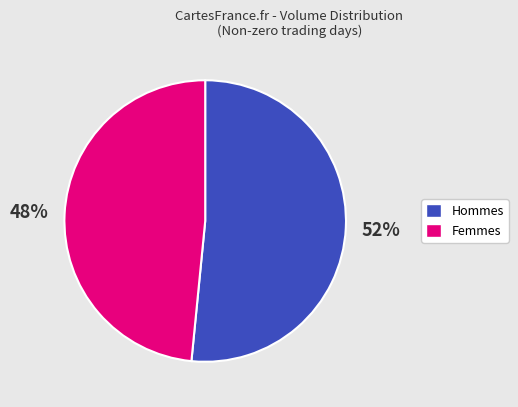

How many slices are in this pie chart?

2